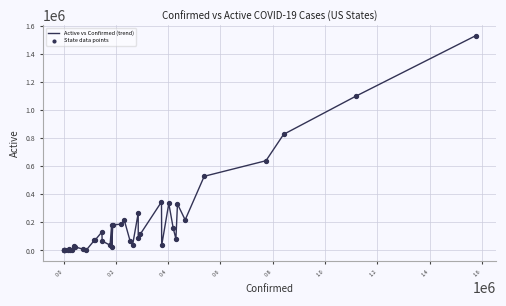

What is the maximum value shown in the chart?

1528218